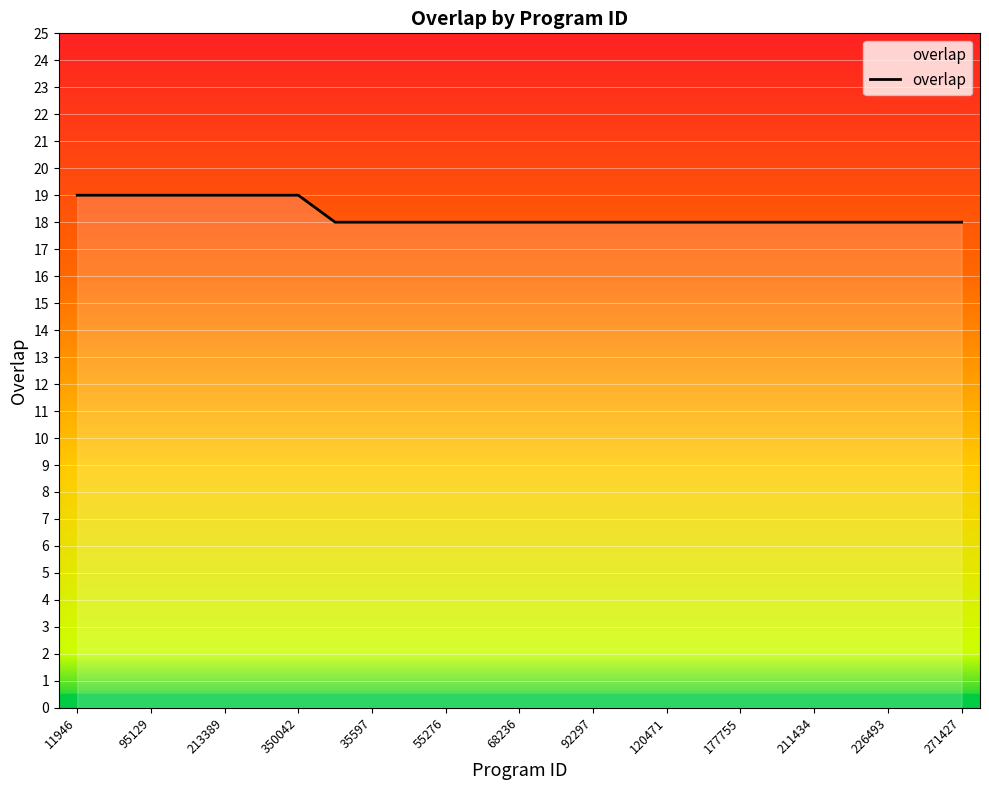

What is the average value?

18